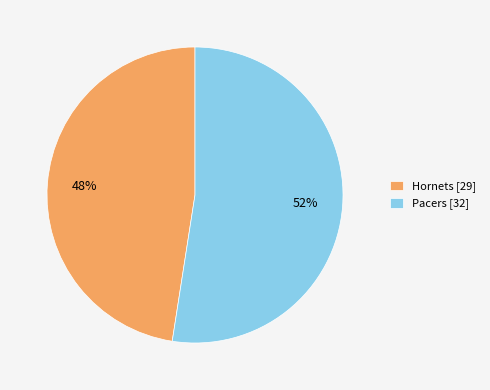

Rank the categories by value from highest to lowest.

Pacers, Hornets